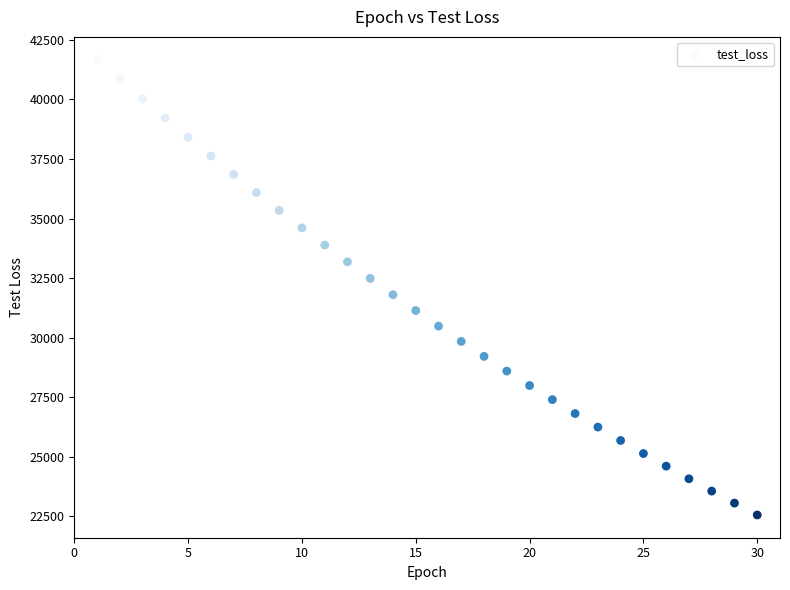

What is the range of Y values (max minus min)?

19111.9